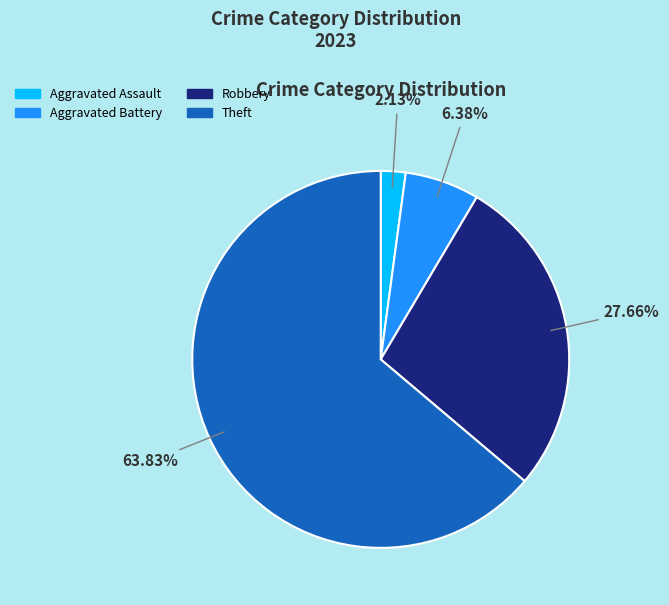

Count the number of slices in the pie.

4